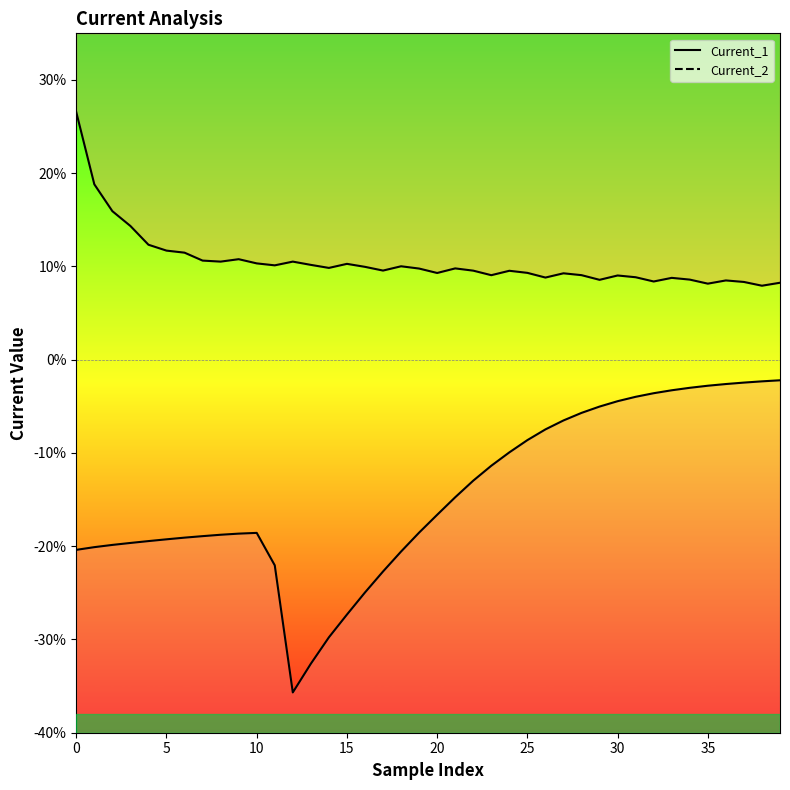

True or false: Current_2 and Current_1 intersect in this chart.

False